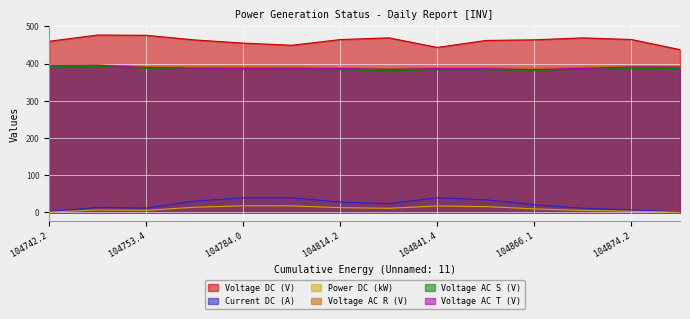

At which label does Unnamed: 4 reach its peak?

104748.2